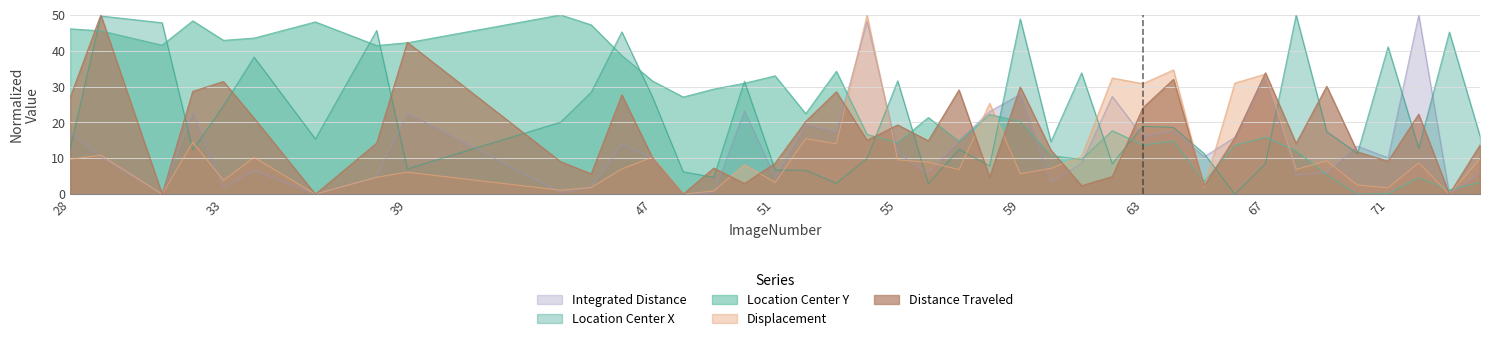

Rank the categories by TrackObjects_Displacement_50 value from lowest to highest.

31, 36, 48, 73, 49, 44, 71, 65, 45, 70, 51, 33, 38, 59, 39, 57, 68, 46, 60, 50, 72, 56, 69, 55, 28, 74, 34, 47, 61, 29, 53, 32, 52, 58, 63, 66, 62, 67, 64, 54